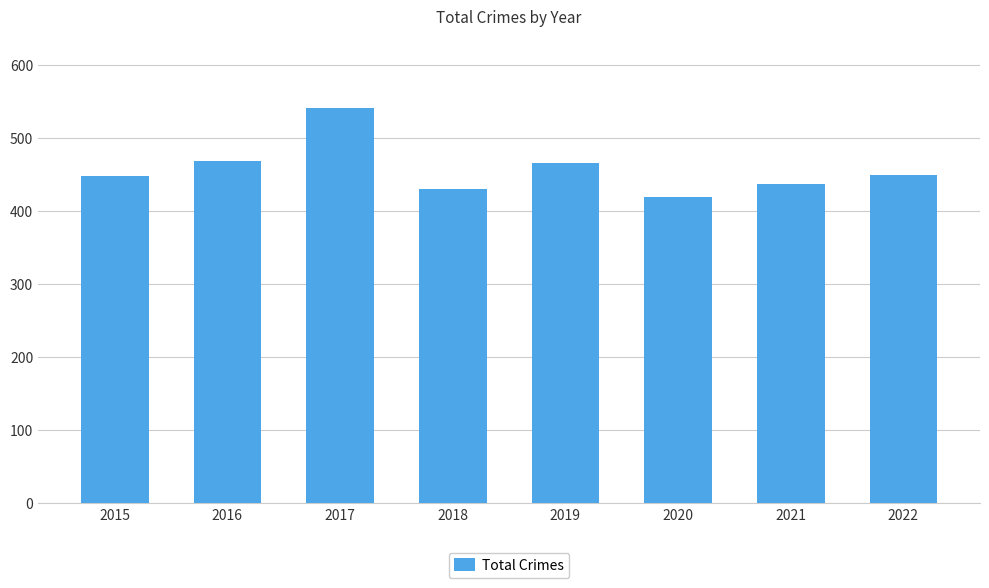

Are the bars horizontal?

No